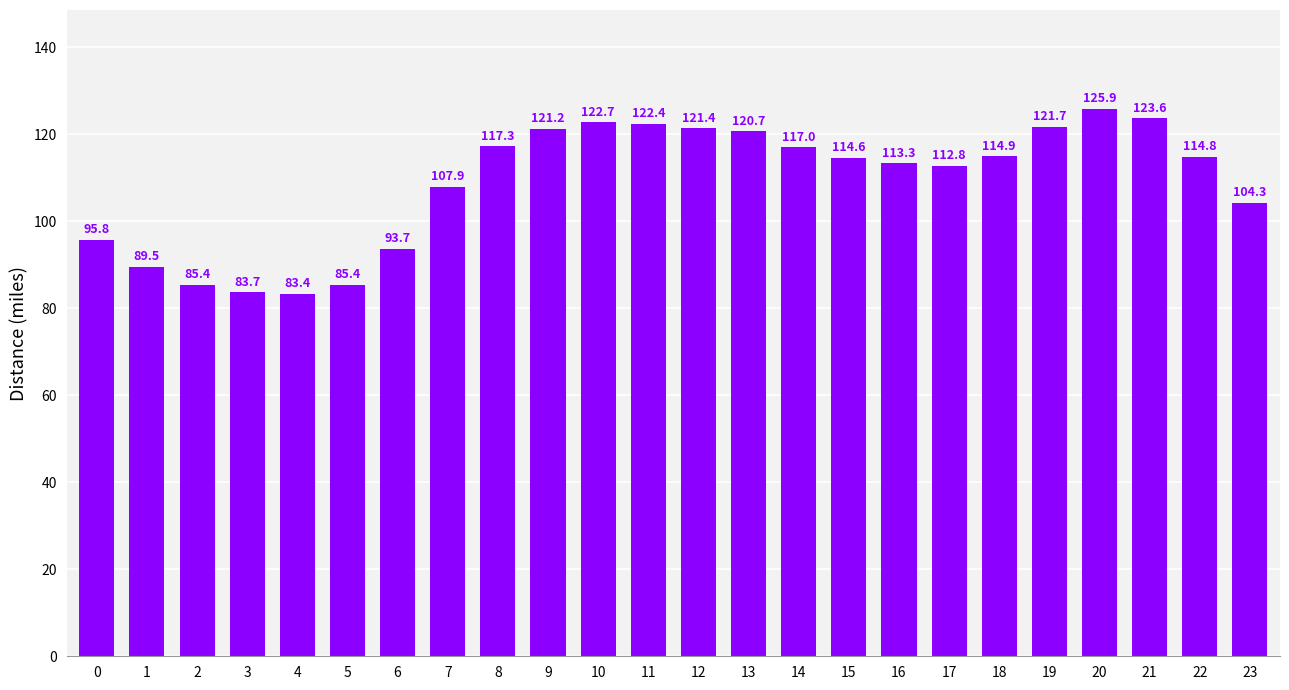

How many values are below 114?

11